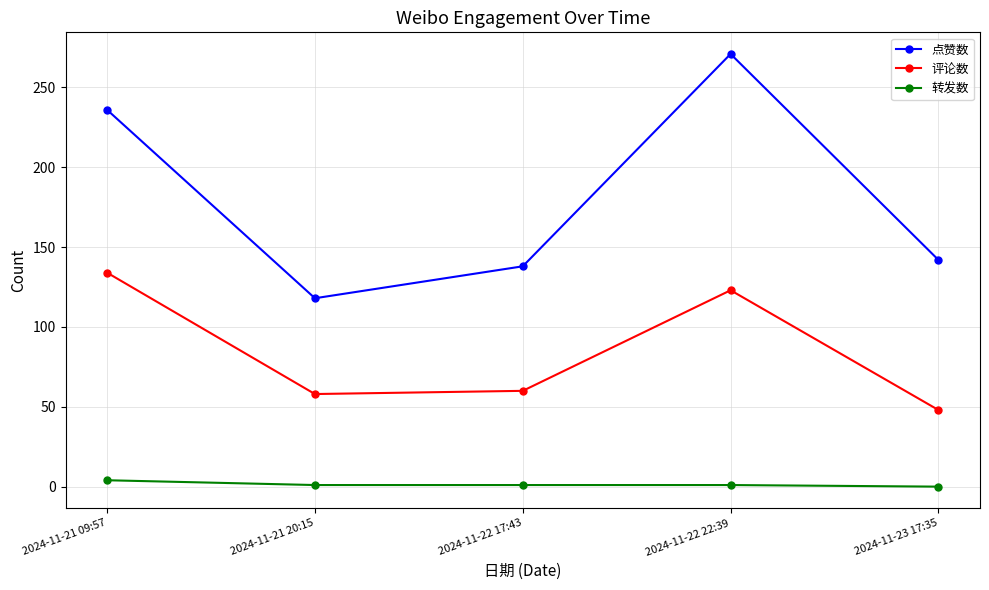

Rank the series at 2024-11-22 17:43 from lowest to highest value.

转发数, 评论数, 点赞数